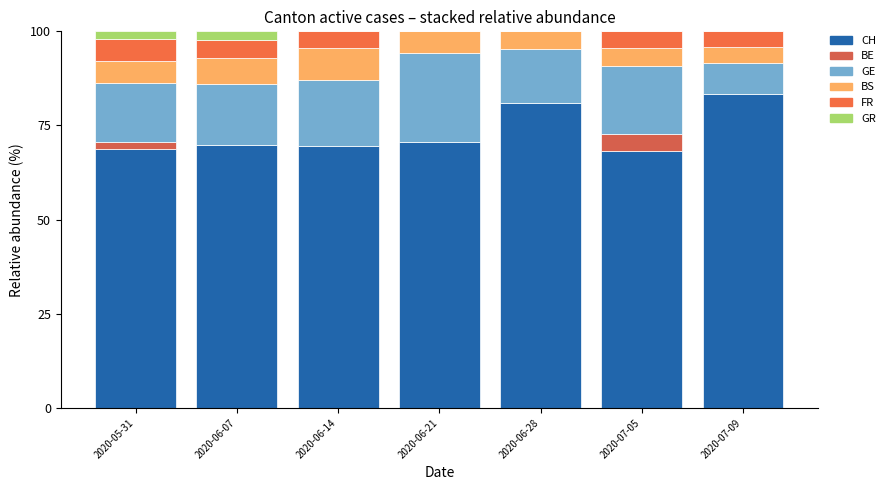

What is the difference between the maximum and minimum values in the CH series?

15.2